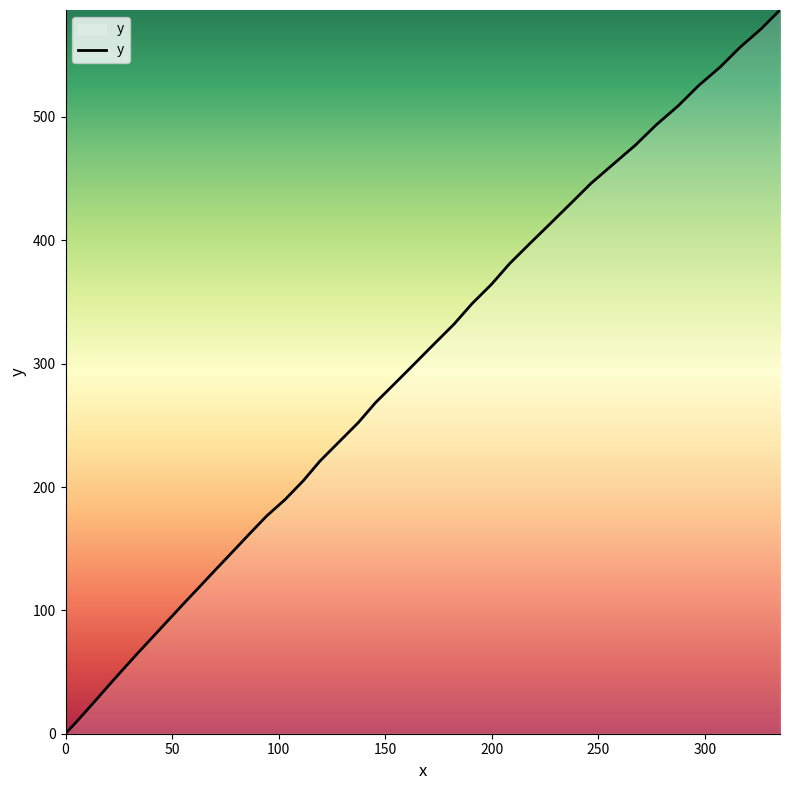

What is the maximum value shown in the chart?

586.7